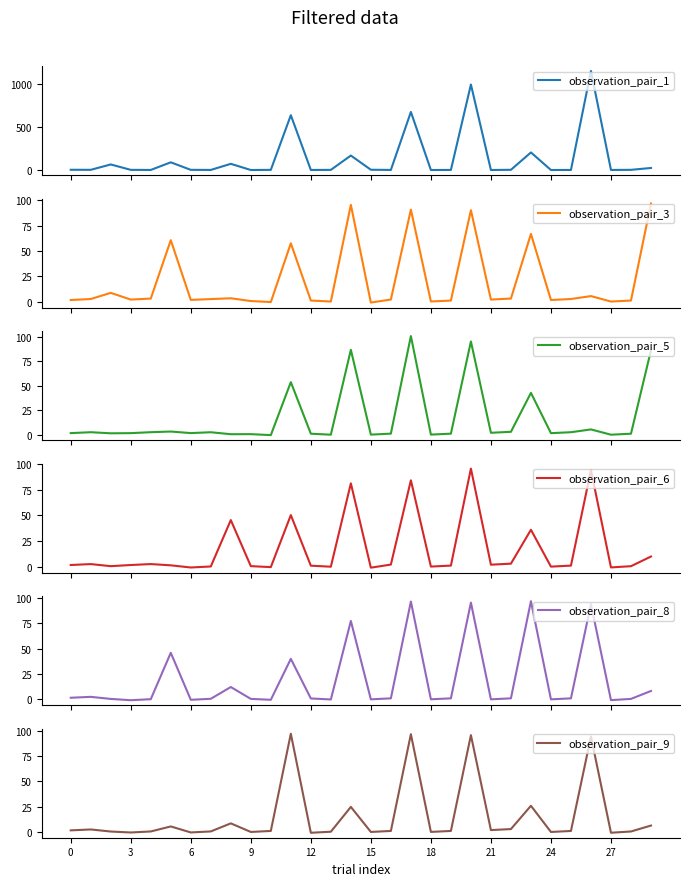

At which category is the sum across all series the highest?

20